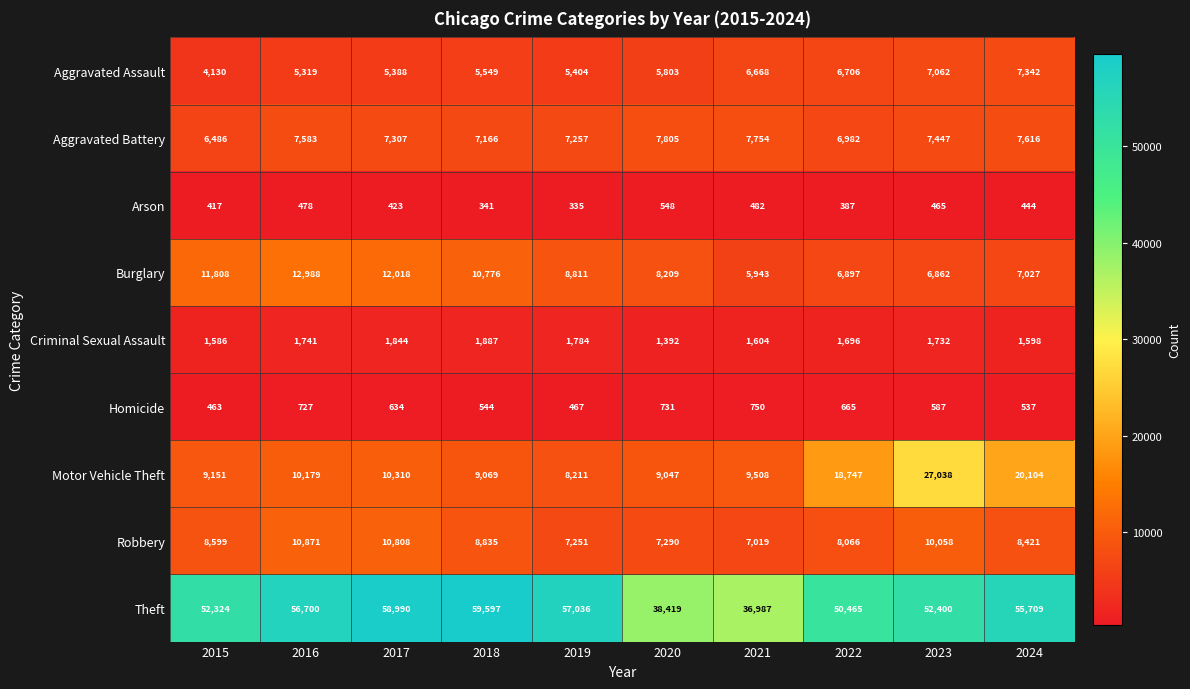

What is the difference between the maximum and minimum values in the Robbery series?

3852